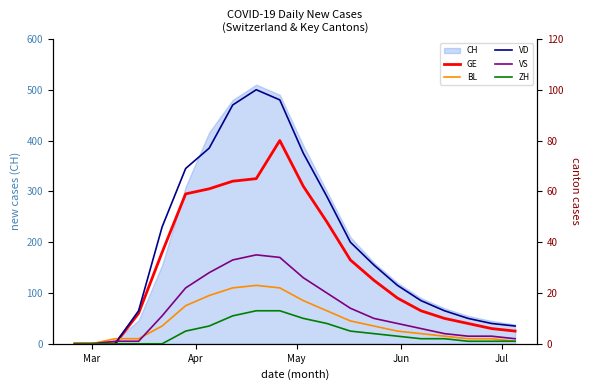

True or false: ZH has more than 2 interior local peaks.

False